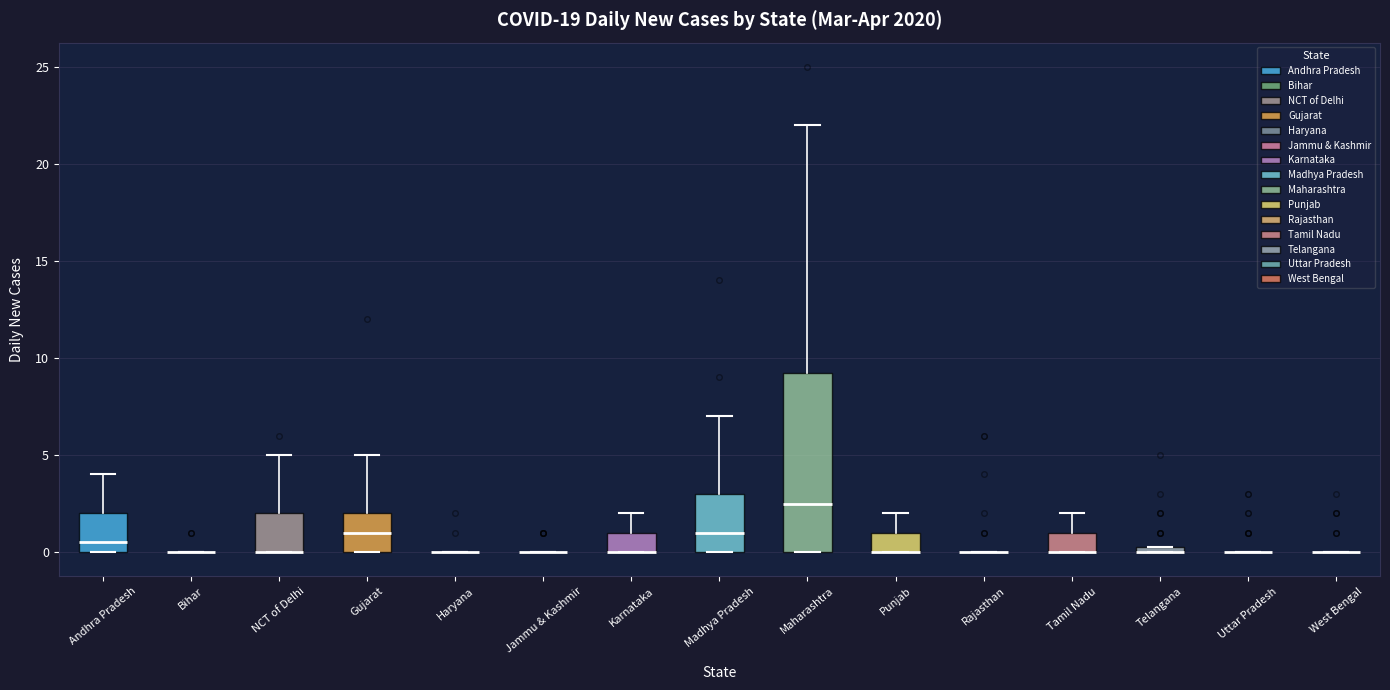

Comparing the boxes themselves (not the whiskers), which one is the tallest?

Maharashtra